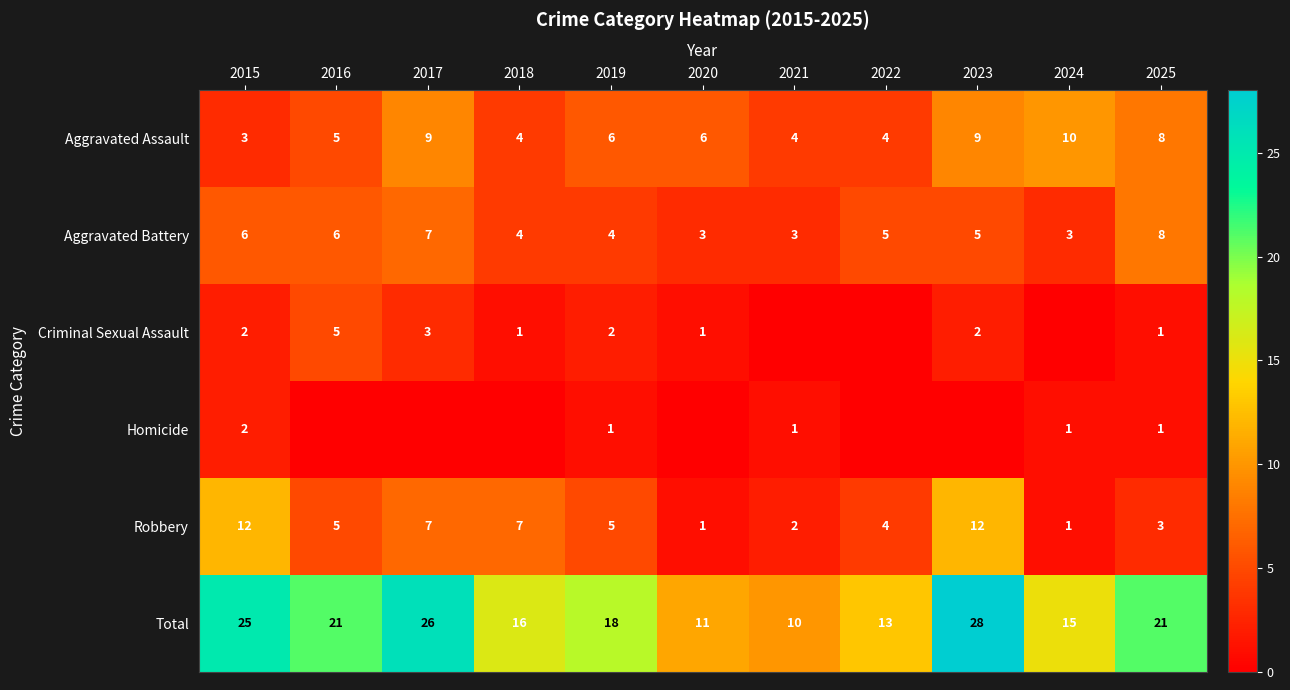

What is the difference between the maximum and minimum values in the Robbery series?

11